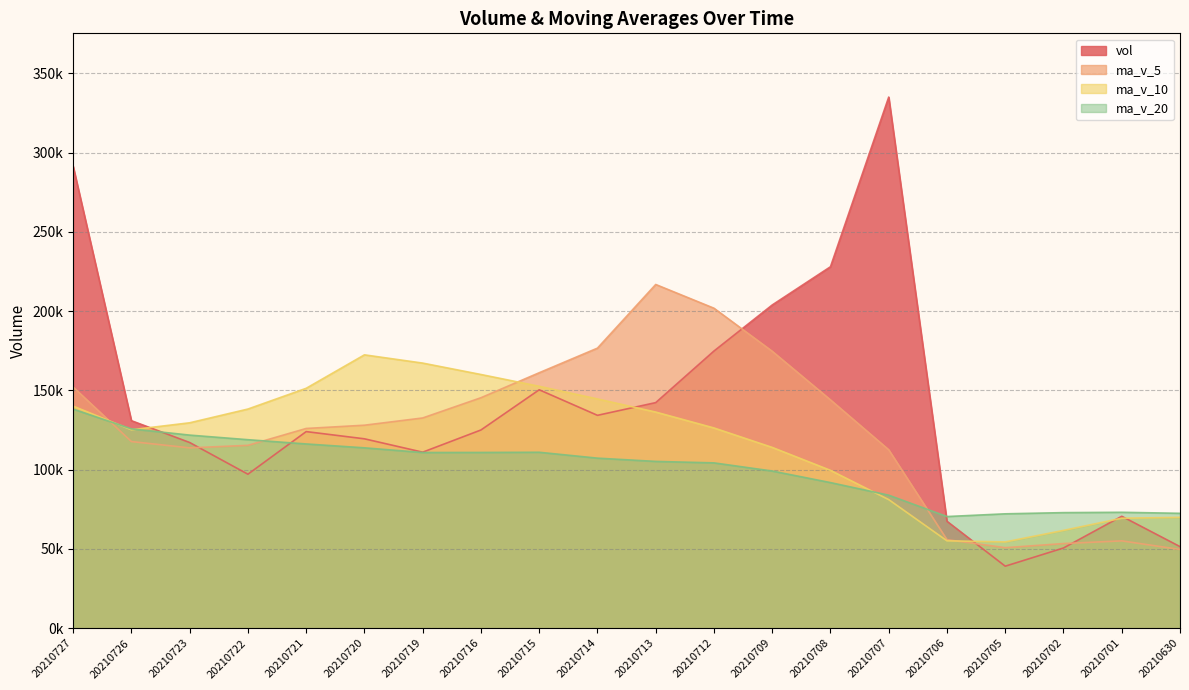

The value of ma_v_5 at 20210706 is 85074.2. True or false?

False